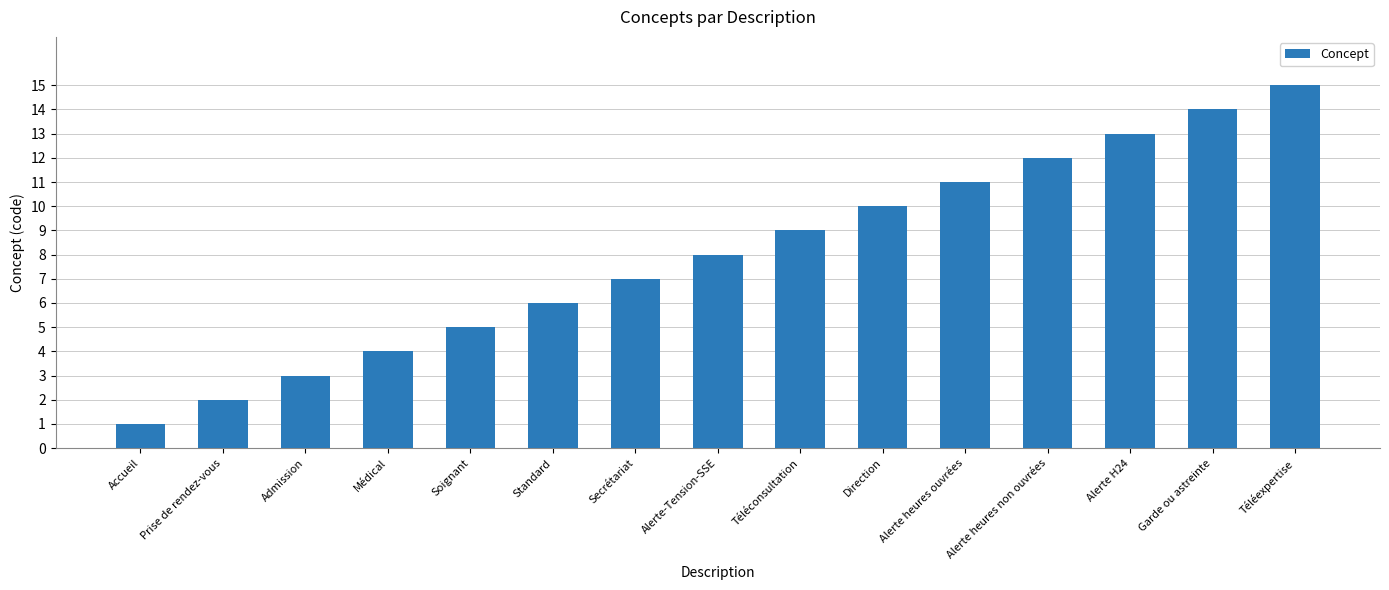

What is the change in value from Soignant to Alerte H24?

+8